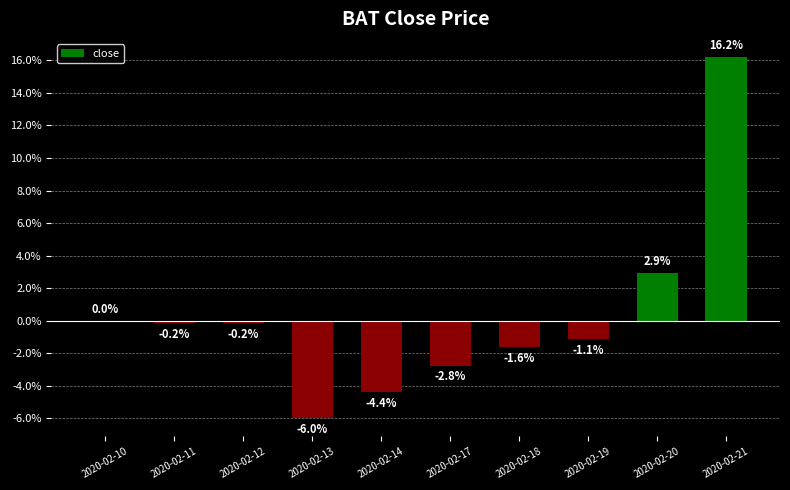

Reading left to right, list all the values displayed in this chart.

0.0	-0.2	-0.2	-6.0	-4.4	-2.8	-1.6	-1.1	2.9	16.2